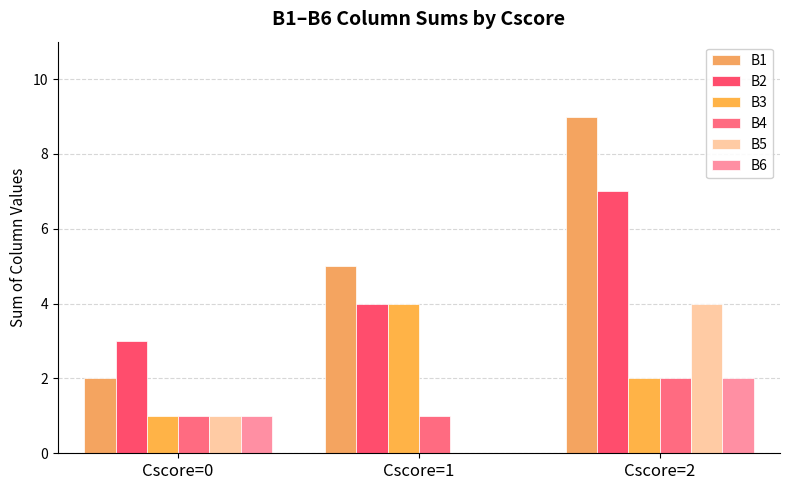

At how many categories does at least one series exceed 3?

2